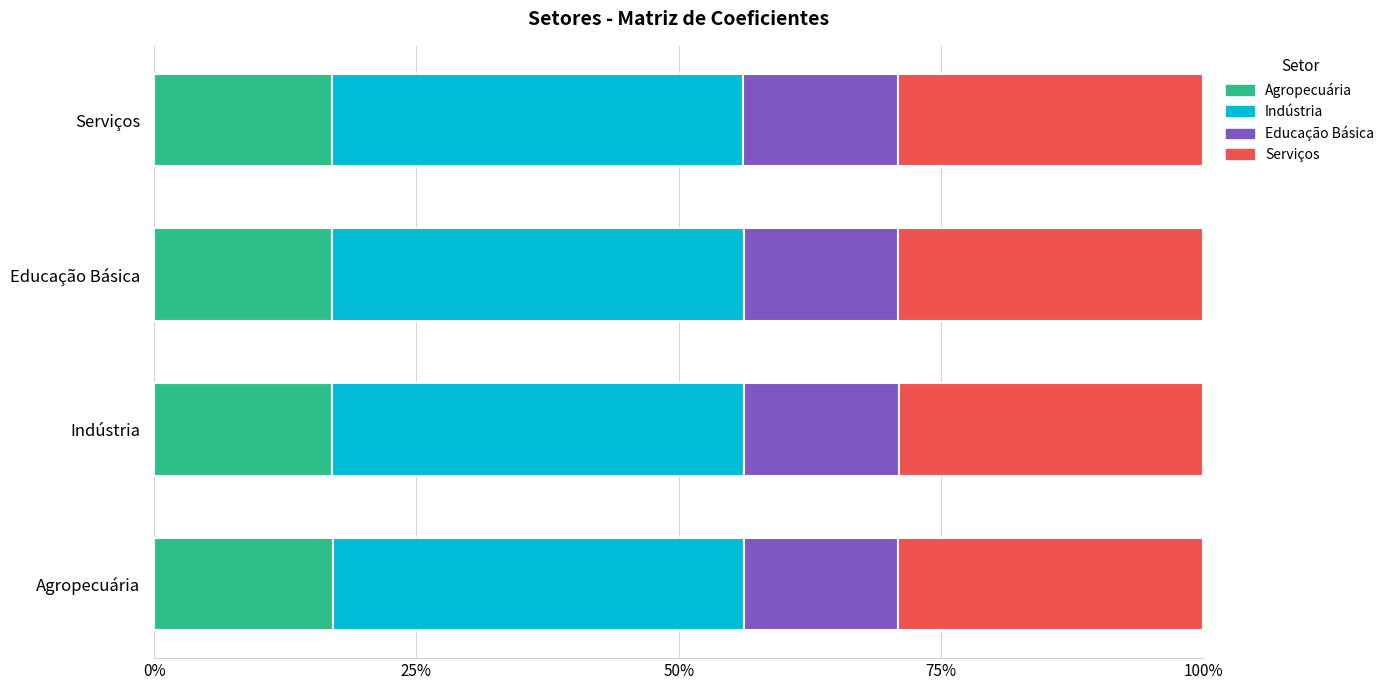

What is the average value of the Agropecuária series?

17.0